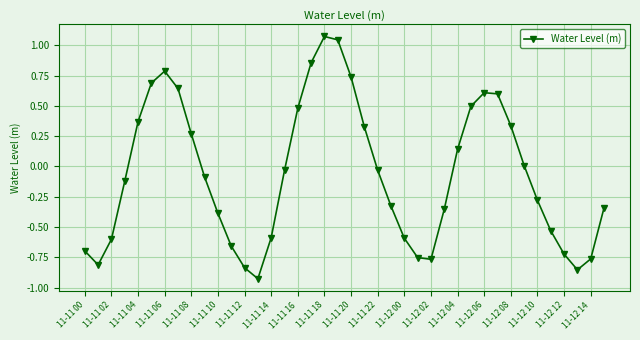

What is the value of the 25th point from the left?

-0.6